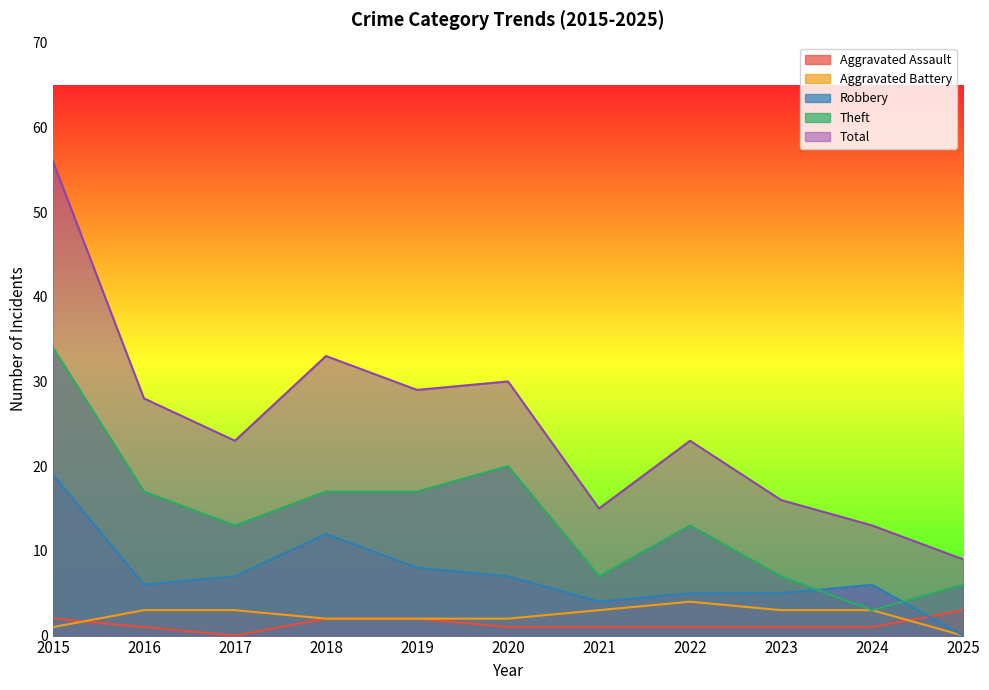

True or false: Aggravated Battery and Robbery cross at least once.

False